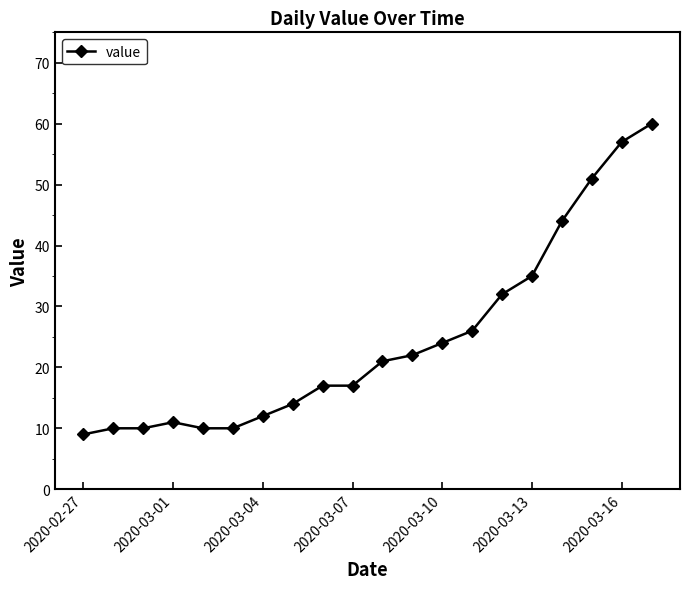

Reading left to right, transcribe all the data shown in this chart.

9	10	10	11	10	10	12	14	17	17	21	22	24	26	32	35	44	51	57	60